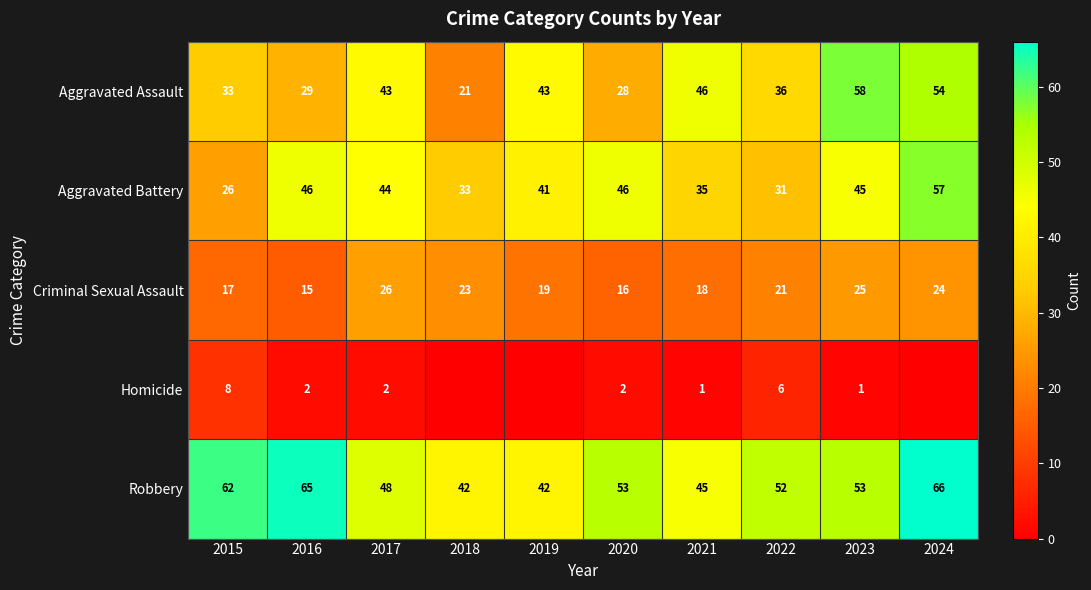

What is the greatest value displayed?

66